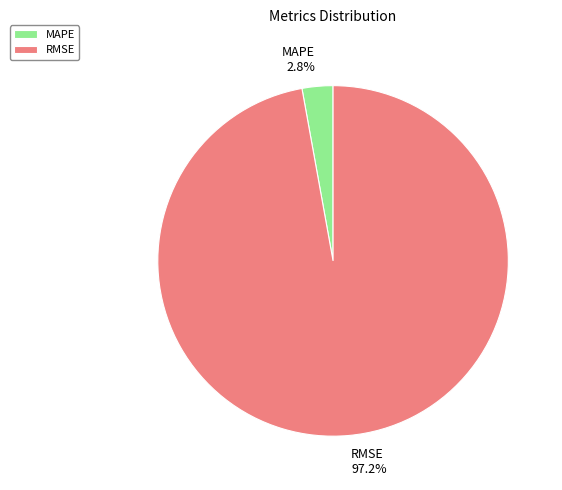

True or false: RMSE accounts for 97% of the total.

True